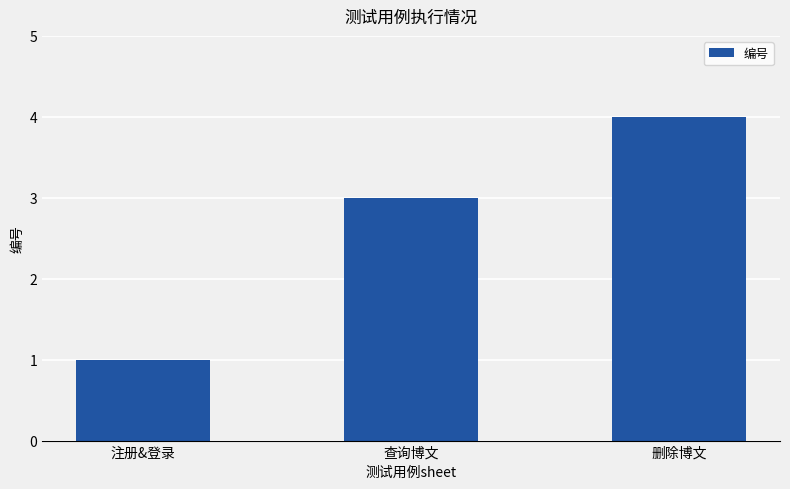

List the labels in order of value, smallest first.

注册&登录, 查询博文, 删除博文